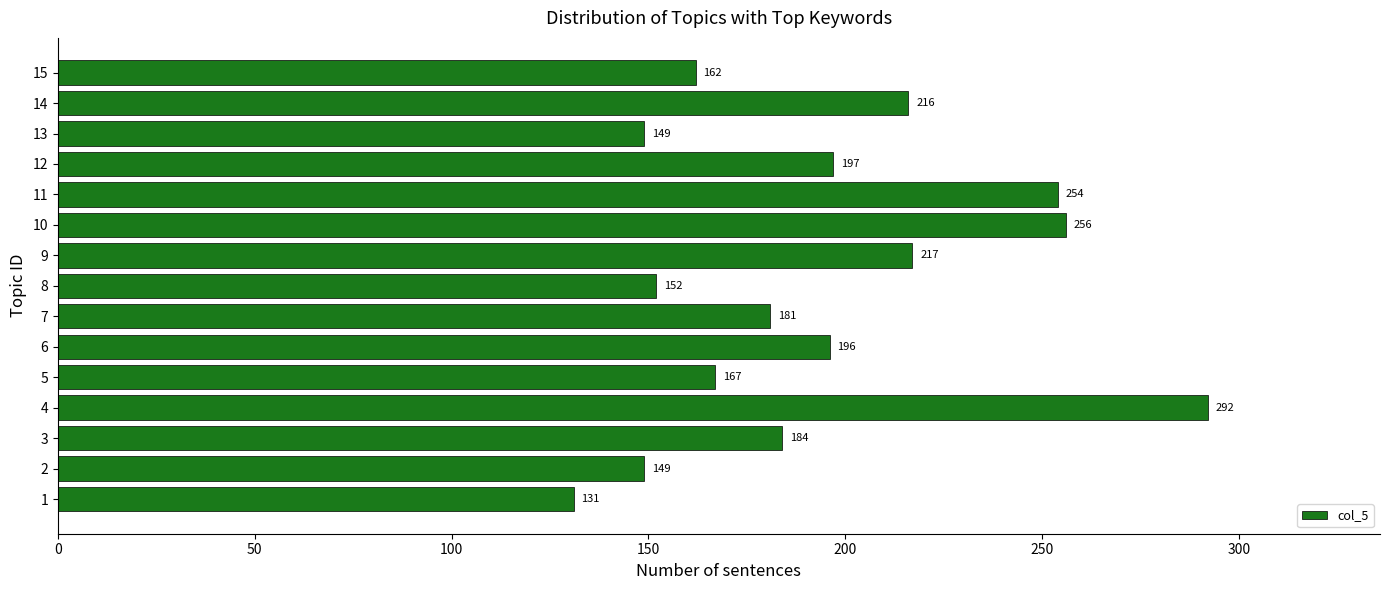

True or false: the data shows 149 at 13.

True